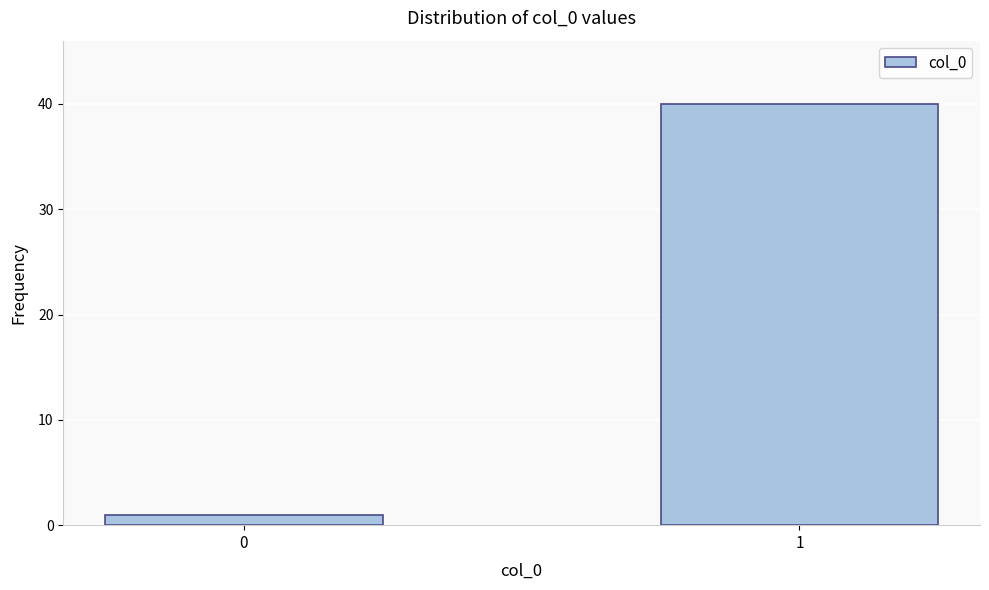

Reading left to right, list all the values displayed in this chart.

0=1	1=40